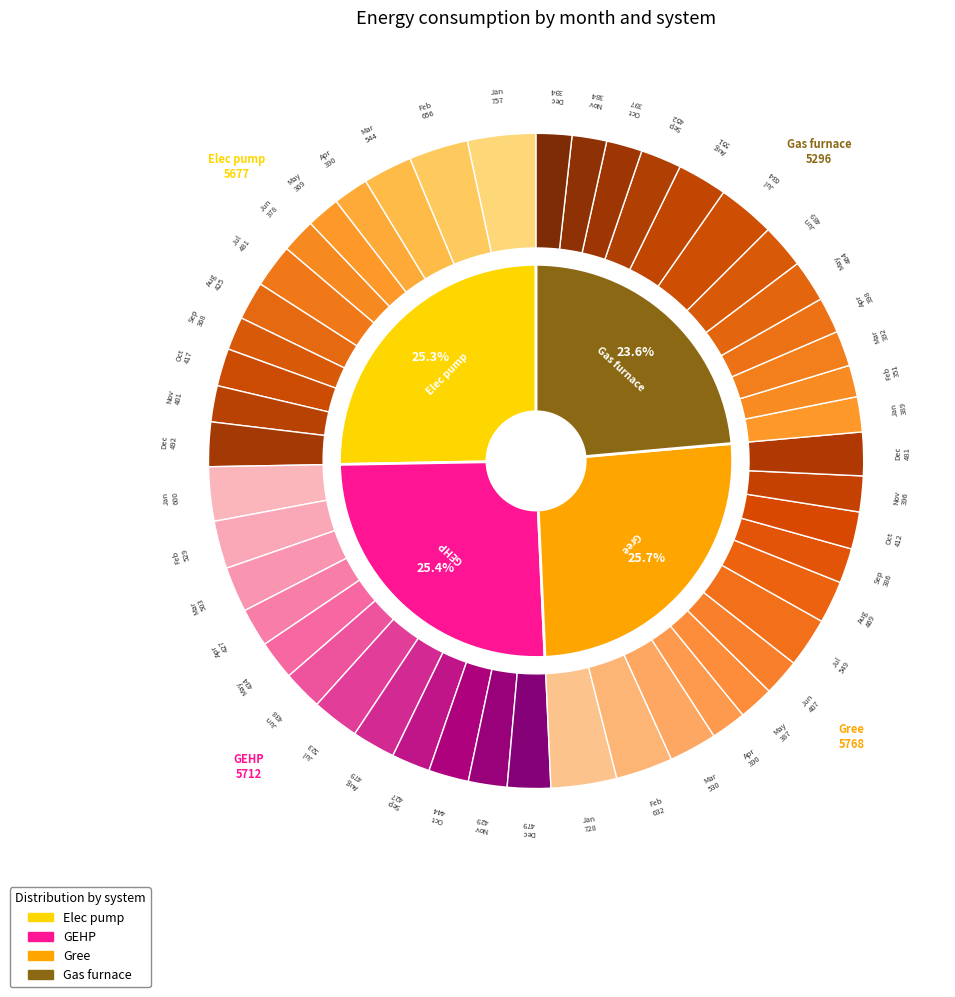

Rank the series at May from lowest to highest value.

Elec pump, Gree, GEHP, Gas furnace